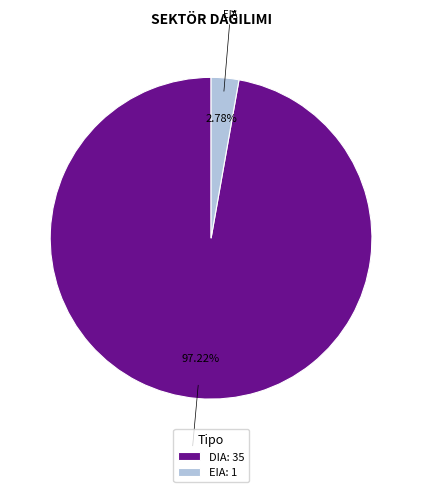

To the nearest percent, what is the combined percentage of DIA and EIA?

100%